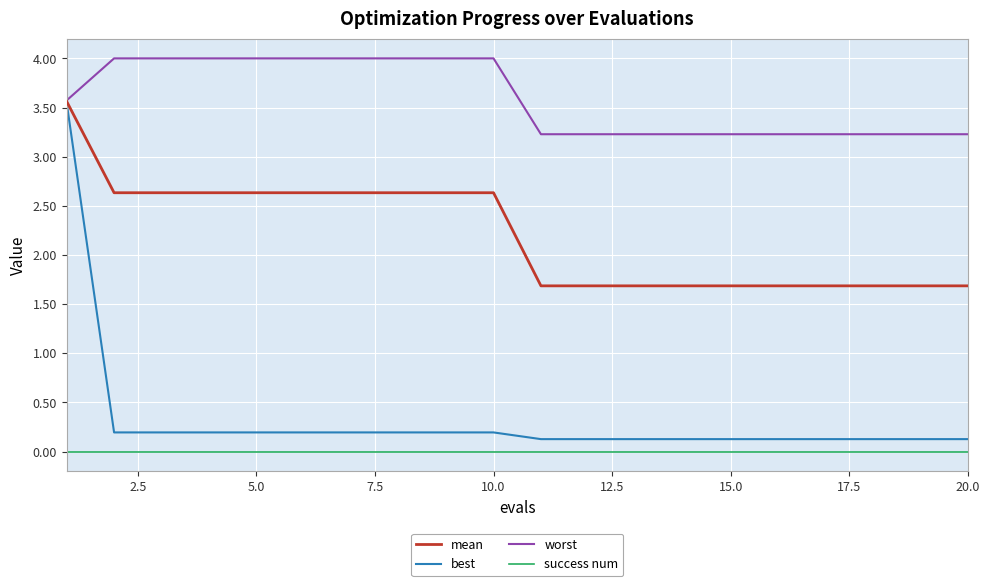

Which series has the largest total across all categories?

worst